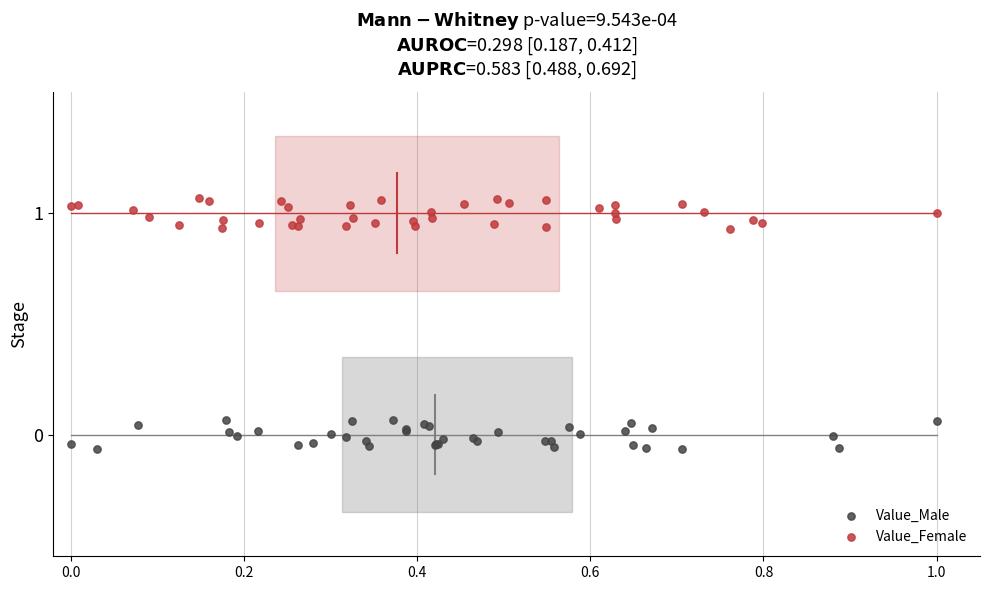

Which series contains the lowest Y value?

Value_Male